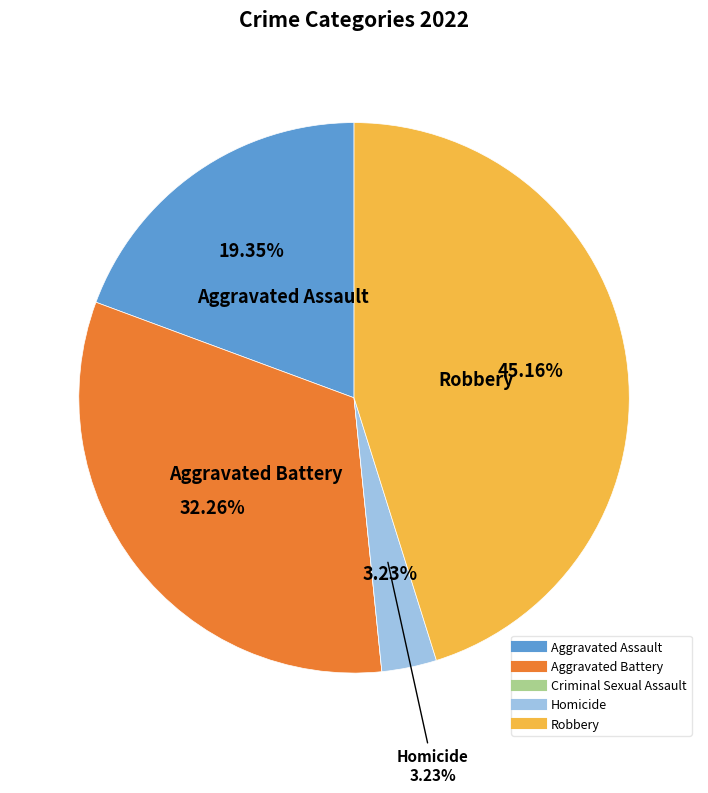

To the nearest percent, what is the difference between the largest and smallest slice percentages?

45%